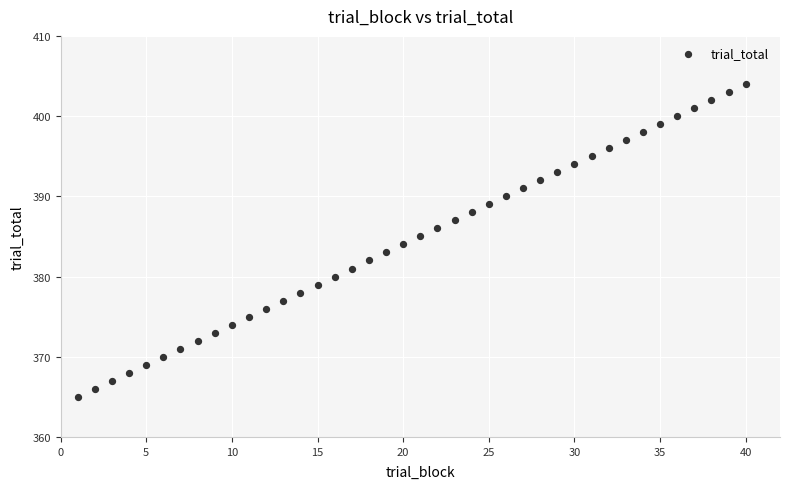

What is the range of Y values (max minus min)?

39